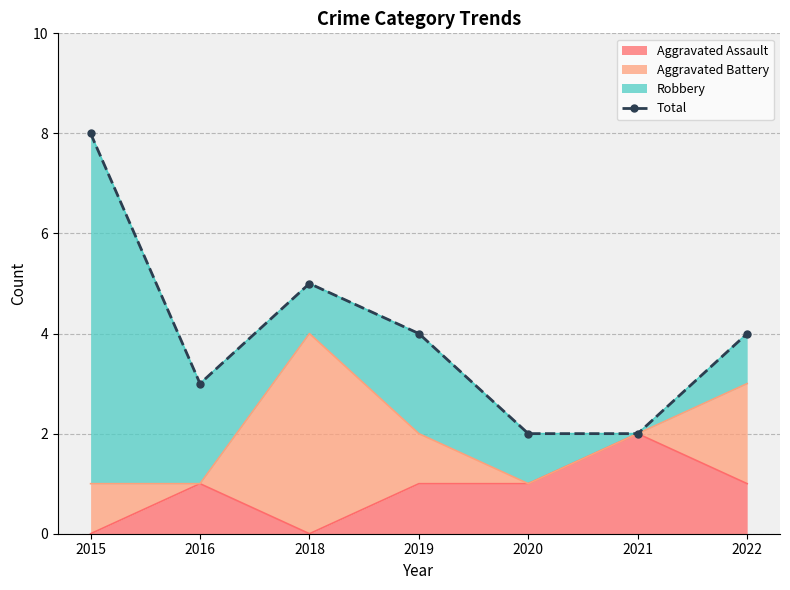

Rank the categories by value from highest to lowest.

2015, 2018, 2019, 2022, 2016, 2020, 2021